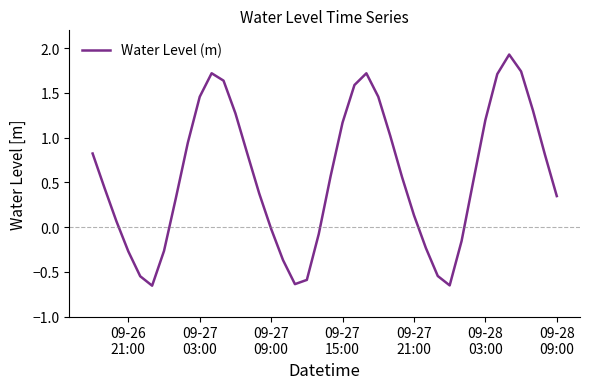

What is the maximum value shown in the chart?

1.9